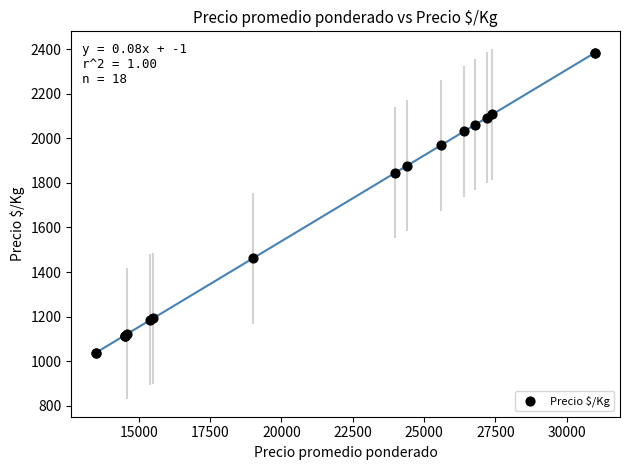

What Y value in the scatter plot is closest to 1711?

1846